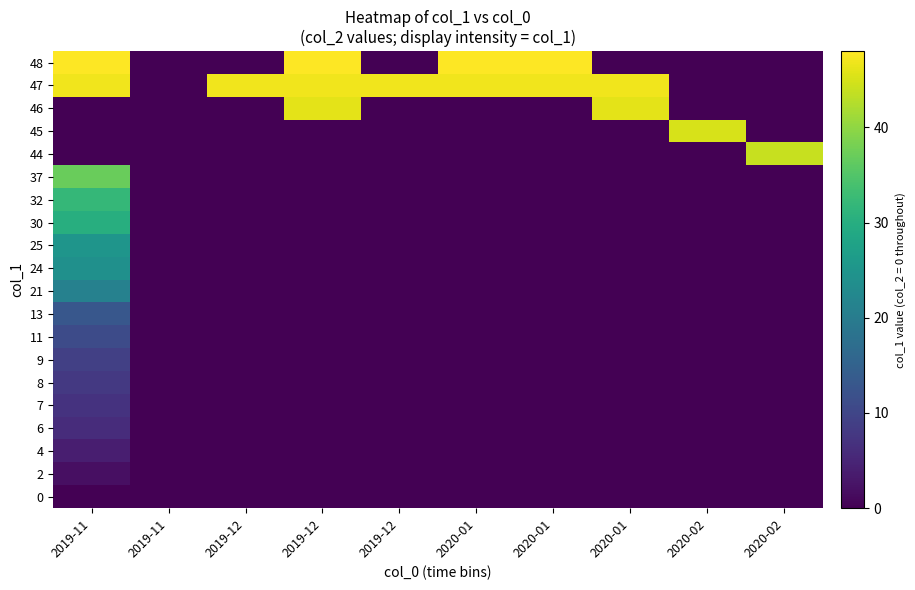

Reading left to right, extract all data points from this chart.

row_0: 2019-11=0	2019-11=0	2019-12=0	2019-12=0	2019-12=0	2020-01=0	2020-01=0	2020-01=0	2020-02=0	2020-02=0
row_1: 2019-11=2	2019-11=0	2019-12=0	2019-12=0	2019-12=0	2020-01=0	2020-01=0	2020-01=0	2020-02=0	2020-02=0
row_2: 2019-11=4	2019-11=0	2019-12=0	2019-12=0	2019-12=0	2020-01=0	2020-01=0	2020-01=0	2020-02=0	2020-02=0
row_3: 2019-11=6	2019-11=0	2019-12=0	2019-12=0	2019-12=0	2020-01=0	2020-01=0	2020-01=0	2020-02=0	2020-02=0
row_4: 2019-11=7	2019-11=0	2019-12=0	2019-12=0	2019-12=0	2020-01=0	2020-01=0	2020-01=0	2020-02=0	2020-02=0
row_5: 2019-11=8	2019-11=0	2019-12=0	2019-12=0	2019-12=0	2020-01=0	2020-01=0	2020-01=0	2020-02=0	2020-02=0
row_6: 2019-11=9	2019-11=0	2019-12=0	2019-12=0	2019-12=0	2020-01=0	2020-01=0	2020-01=0	2020-02=0	2020-02=0
row_7: 2019-11=11	2019-11=0	2019-12=0	2019-12=0	2019-12=0	2020-01=0	2020-01=0	2020-01=0	2020-02=0	2020-02=0
row_8: 2019-11=13	2019-11=0	2019-12=0	2019-12=0	2019-12=0	2020-01=0	2020-01=0	2020-01=0	2020-02=0	2020-02=0
row_9: 2019-11=21	2019-11=0	2019-12=0	2019-12=0	2019-12=0	2020-01=0	2020-01=0	2020-01=0	2020-02=0	2020-02=0
row_10: 2019-11=24	2019-11=0	2019-12=0	2019-12=0	2019-12=0	2020-01=0	2020-01=0	2020-01=0	2020-02=0	2020-02=0
row_11: 2019-11=25	2019-11=0	2019-12=0	2019-12=0	2019-12=0	2020-01=0	2020-01=0	2020-01=0	2020-02=0	2020-02=0
row_12: 2019-11=30	2019-11=0	2019-12=0	2019-12=0	2019-12=0	2020-01=0	2020-01=0	2020-01=0	2020-02=0	2020-02=0
row_13: 2019-11=32	2019-11=0	2019-12=0	2019-12=0	2019-12=0	2020-01=0	2020-01=0	2020-01=0	2020-02=0	2020-02=0
row_14: 2019-11=37	2019-11=0	2019-12=0	2019-12=0	2019-12=0	2020-01=0	2020-01=0	2020-01=0	2020-02=0	2020-02=0
row_15: 2019-11=0	2019-11=0	2019-12=0	2019-12=0	2019-12=0	2020-01=0	2020-01=0	2020-01=0	2020-02=0	2020-02=44
row_16: 2019-11=0	2019-11=0	2019-12=0	2019-12=0	2019-12=0	2020-01=0	2020-01=0	2020-01=0	2020-02=45	2020-02=0
row_17: 2019-11=0	2019-11=0	2019-12=0	2019-12=46	2019-12=0	2020-01=0	2020-01=0	2020-01=46	2020-02=0	2020-02=0
row_18: 2019-11=47	2019-11=0	2019-12=47	2019-12=47	2019-12=47	2020-01=47	2020-01=47	2020-01=47	2020-02=0	2020-02=0
row_19: 2019-11=48	2019-11=0	2019-12=0	2019-12=48	2019-12=0	2020-01=48	2020-01=48	2020-01=0	2020-02=0	2020-02=0